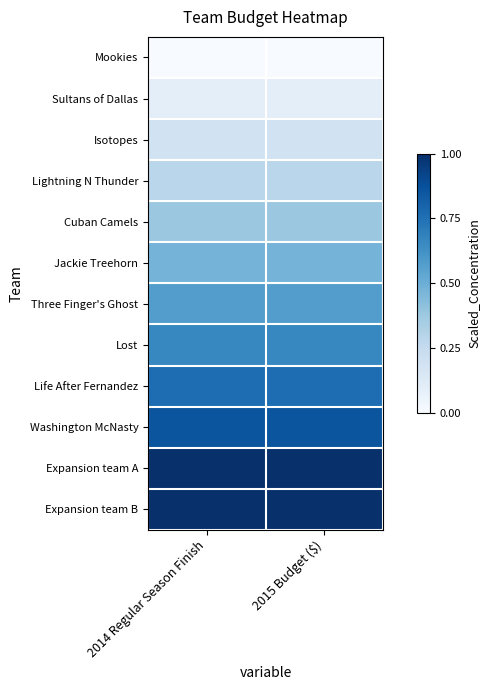

Reading right to left, extract all data points from this chart.

Mookies: 2015 Budget ($)=0.0	2014 Regular Season Finish=0.0
Sultans of Dallas: 2015 Budget ($)=0.1	2014 Regular Season Finish=0.1
Isotopes: 2015 Budget ($)=0.2	2014 Regular Season Finish=0.2
Lightning N Thunder: 2015 Budget ($)=0.3	2014 Regular Season Finish=0.3
Cuban Camels: 2015 Budget ($)=0.4	2014 Regular Season Finish=0.4
Jackie Treehorn: 2015 Budget ($)=0.5	2014 Regular Season Finish=0.5
Three Finger's Ghost: 2015 Budget ($)=0.6	2014 Regular Season Finish=0.6
Lost: 2015 Budget ($)=0.7	2014 Regular Season Finish=0.7
Life After Fernandez: 2015 Budget ($)=0.8	2014 Regular Season Finish=0.8
Washington McNasty: 2015 Budget ($)=0.9	2014 Regular Season Finish=0.9
Expansion team A: 2015 Budget ($)=1.0	2014 Regular Season Finish=1.0
Expansion team B: 2015 Budget ($)=1.0	2014 Regular Season Finish=1.0